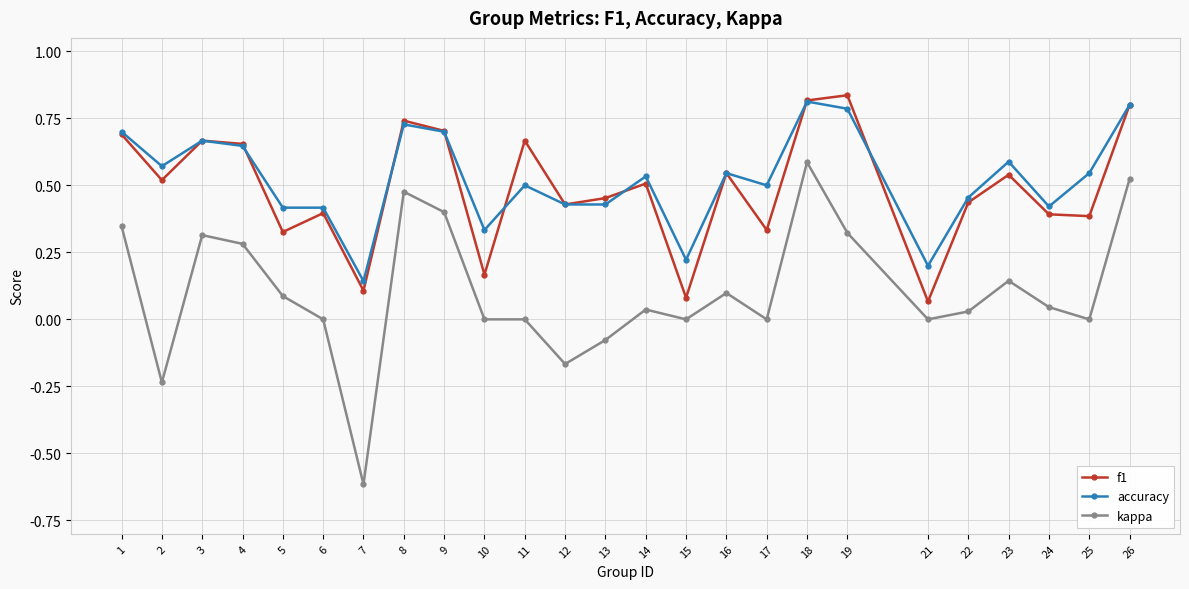

At which category does accuracy reach its first local valley?

2